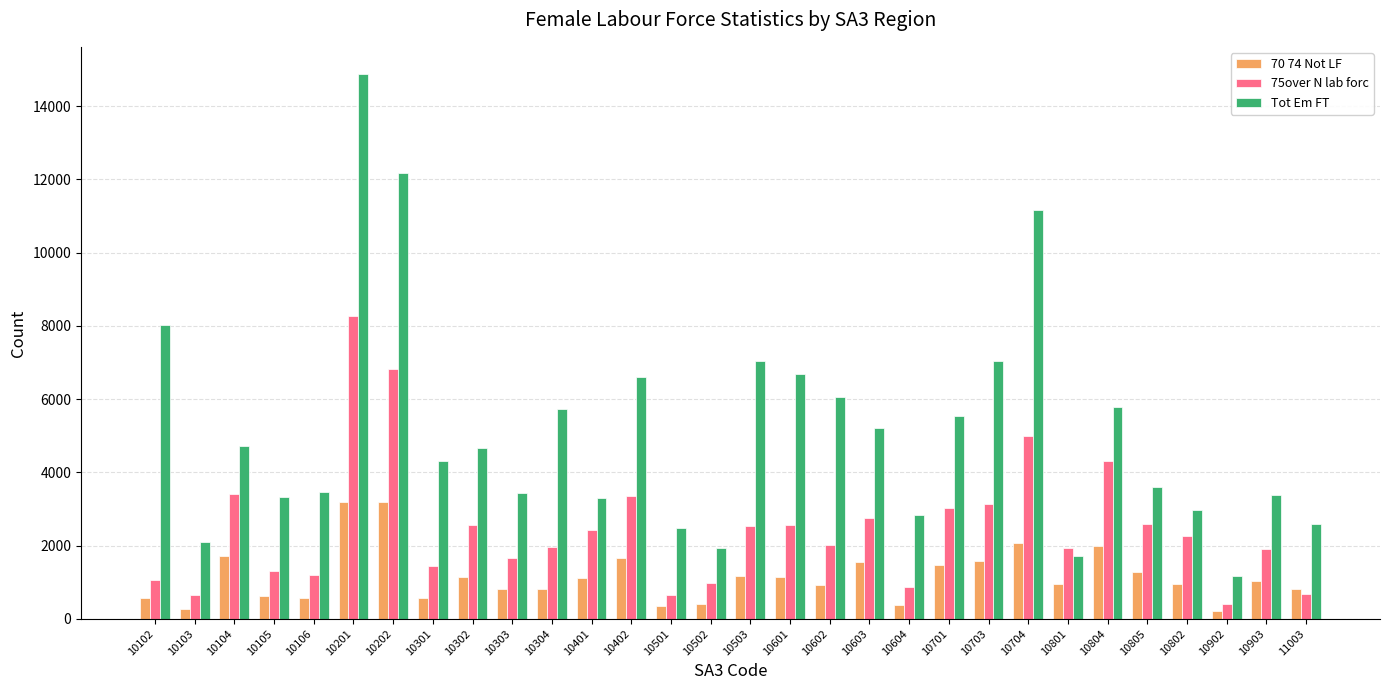

At 10503, list the series in order from smallest to largest.

70 74 Not LF, 75over N lab forc, Tot Em FT